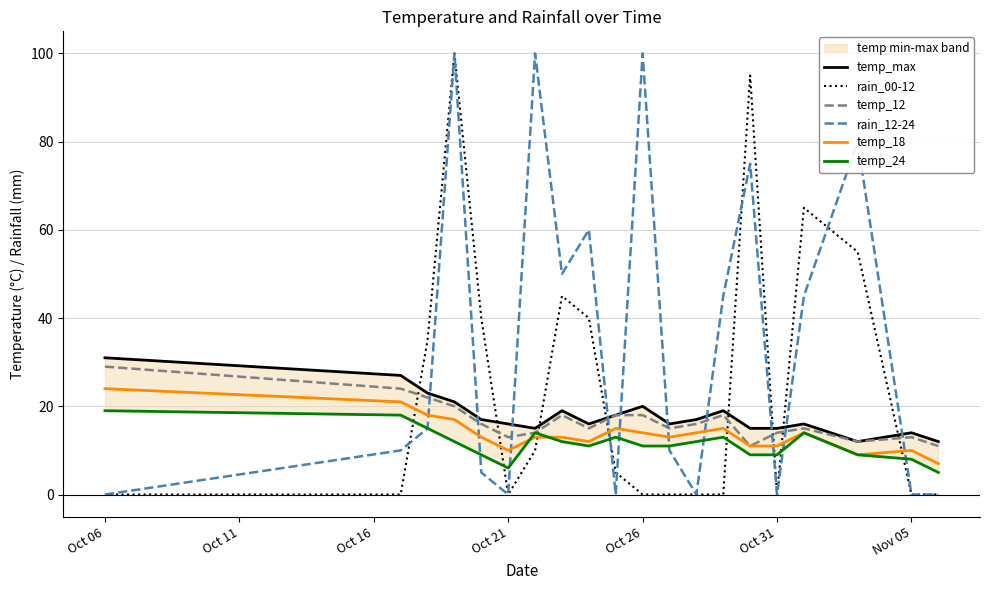

At which label does temp_max first exceed 17?

Oct 06